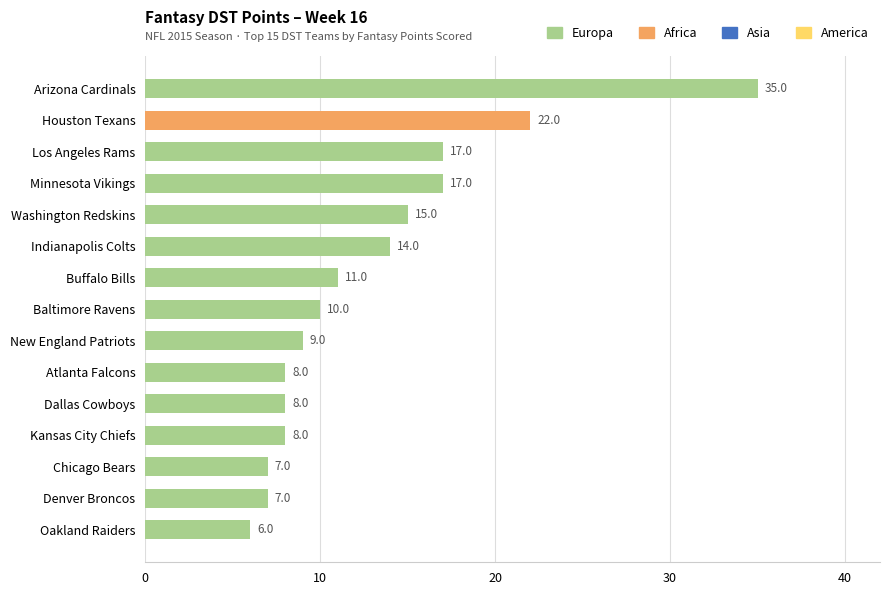

Reading bottom to top, list all the values displayed in this chart.

Oakland Raiders=6	Denver Broncos=7	Chicago Bears=7	Kansas City Chiefs=8	Dallas Cowboys=8	Atlanta Falcons=8	New England Patriots=9	Baltimore Ravens=10	Buffalo Bills=11	Indianapolis Colts=14	Washington Redskins=15	Minnesota Vikings=17	Los Angeles Rams=17	Houston Texans=22	Arizona Cardinals=35